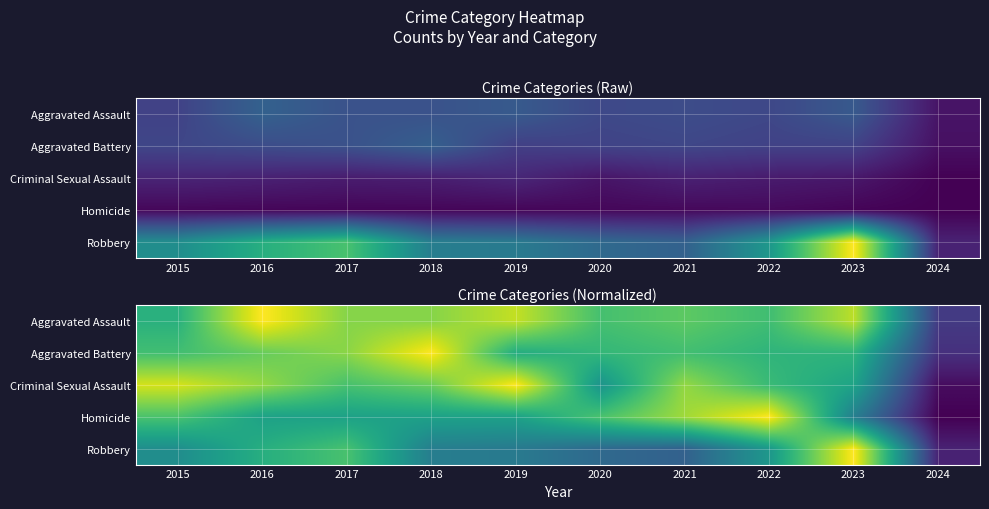

What is the difference between the maximum and minimum values in the Homicide series?

1.0